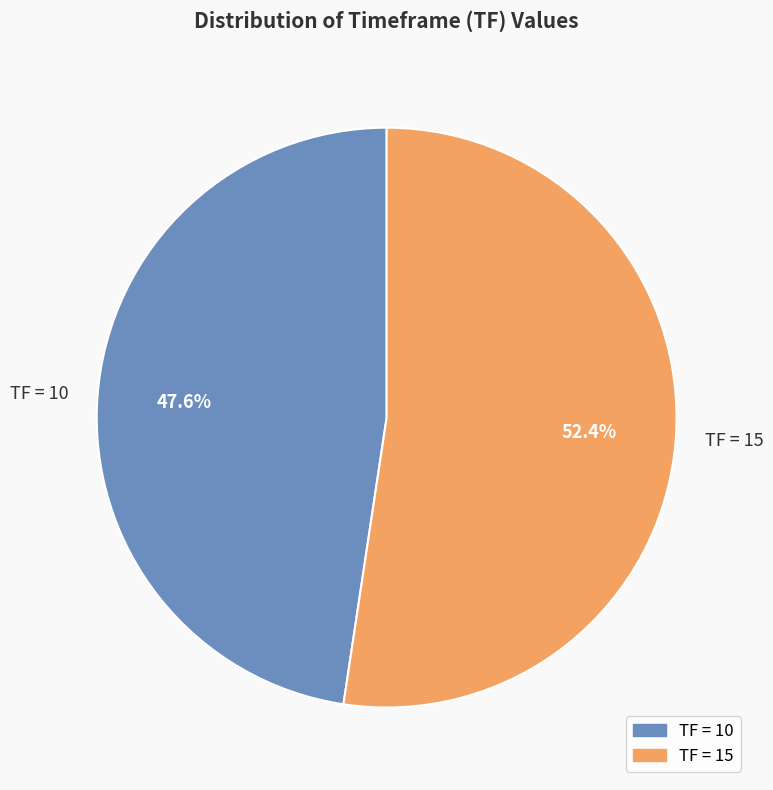

Which category has the biggest portion of the pie?

TF = 15